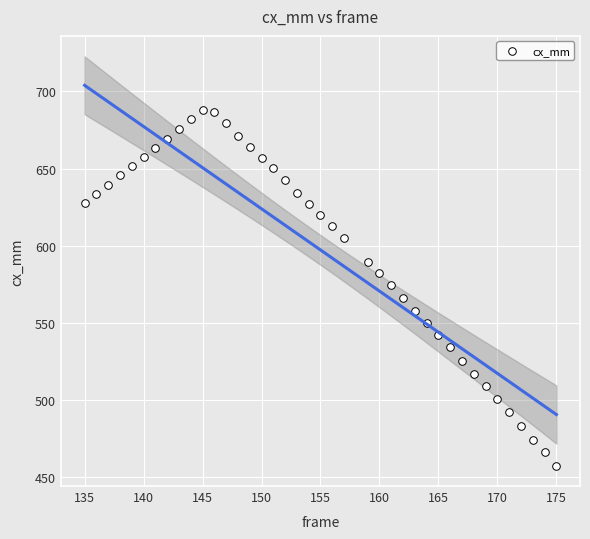

What is the range of Y values (max minus min)?

230.9